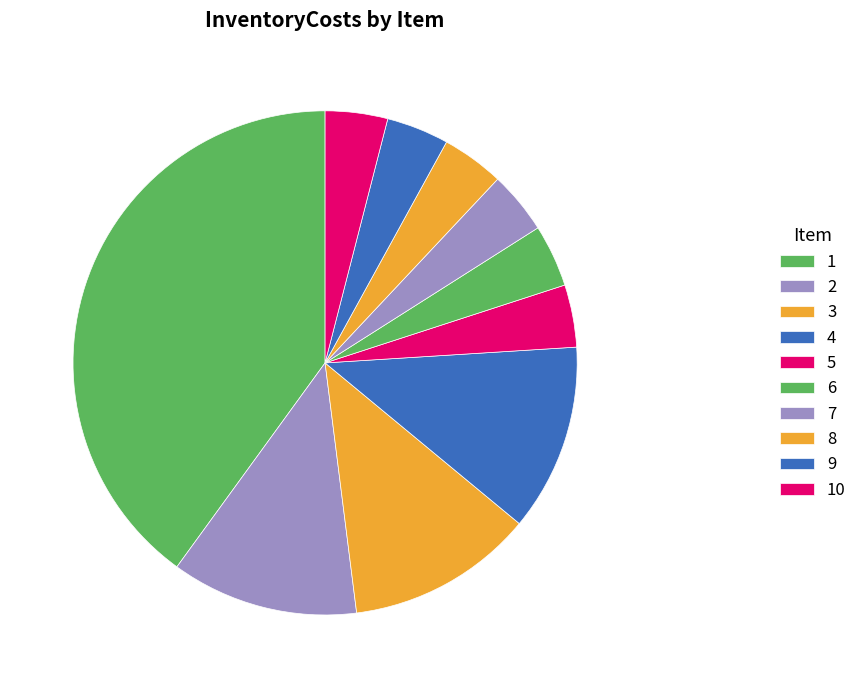

To the nearest percent, what is the average slice percentage?

10%